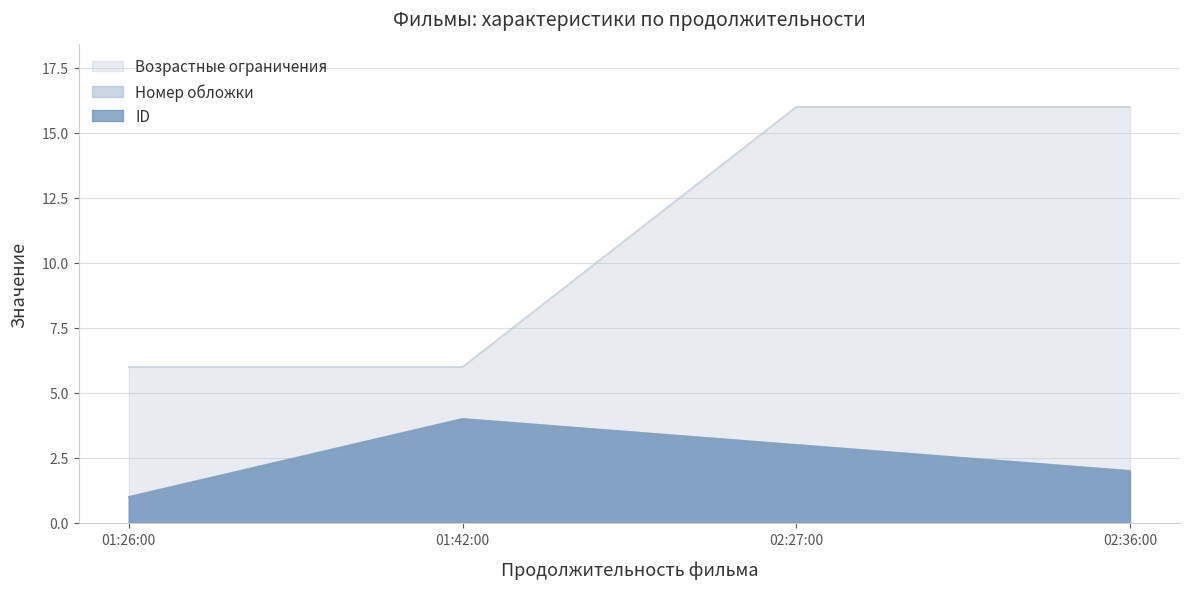

What is the label of the 1st point from the left?

01:26:00